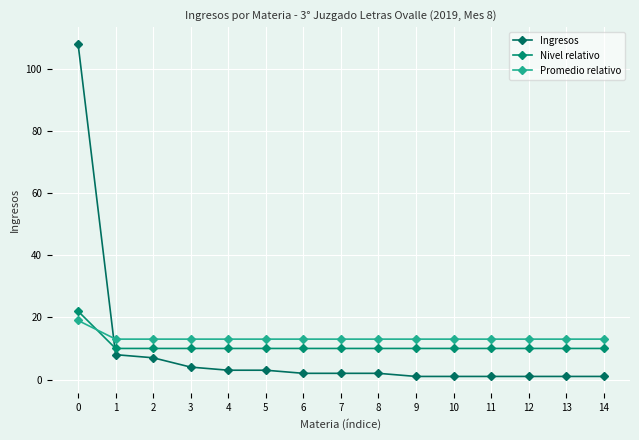

Reading left to right, extract all data points from this chart.

Ingresos: 0=108	1=8	2=7	3=4	4=3	5=3	6=2	7=2	8=2	9=1	10=1	11=1	12=1	13=1	14=1
Nivel relativo: 0=22	1=10	2=10	3=10	4=10	5=10	6=10	7=10	8=10	9=10	10=10	11=10	12=10	13=10	14=10
Promedio relativo: 0=19	1=13	2=13	3=13	4=13	5=13	6=13	7=13	8=13	9=13	10=13	11=13	12=13	13=13	14=13